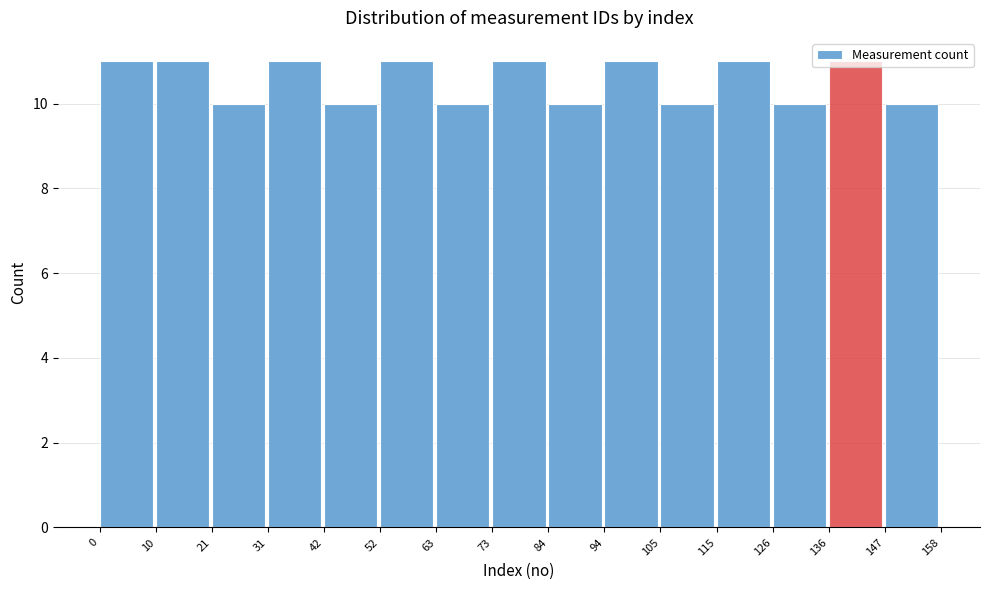

What is the height of the bar covering 115 to 126 on the x-axis? The values are not printed on the chart, so give them approximately, as read against the axis.

11